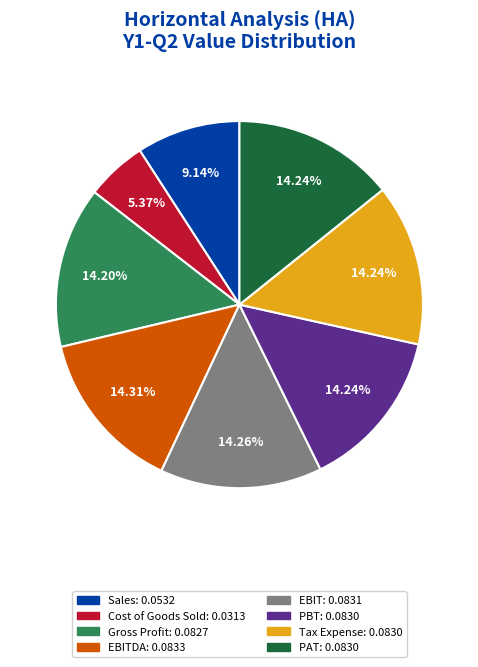

To the nearest percent, what is the average slice percentage?

12%